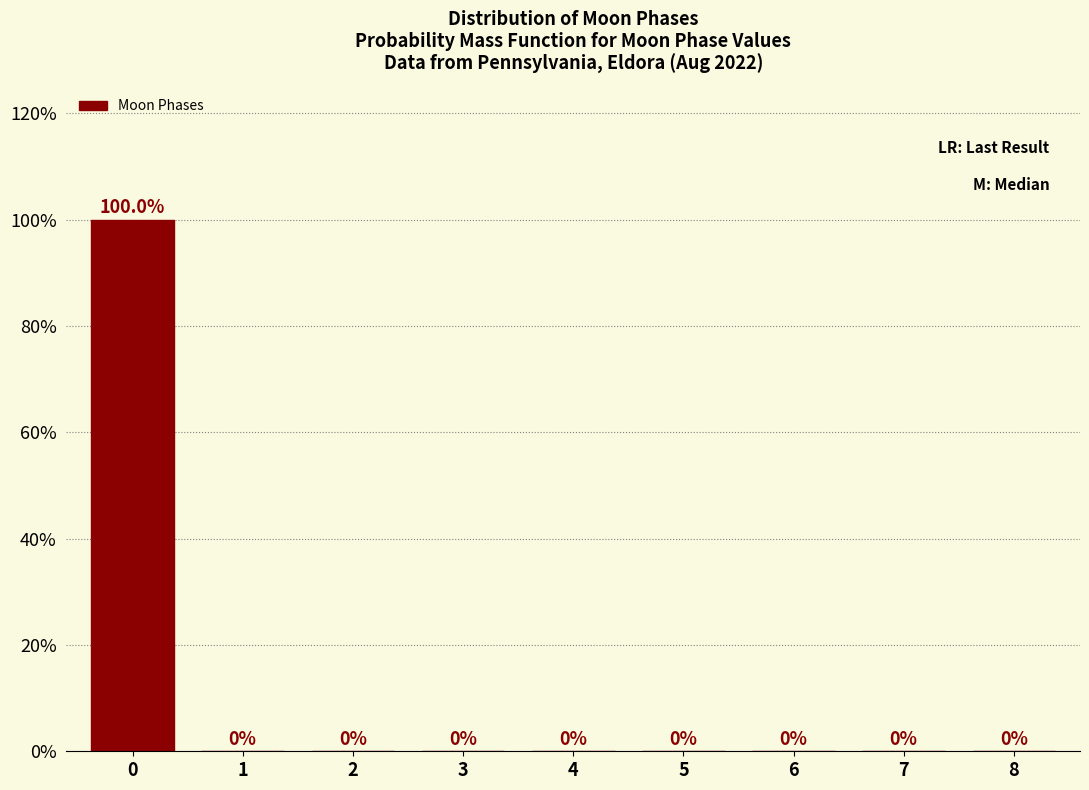

Reading left to right, extract all data points from this chart.

0=100	1=0	2=0	3=0	4=0	5=0	6=0	7=0	8=0